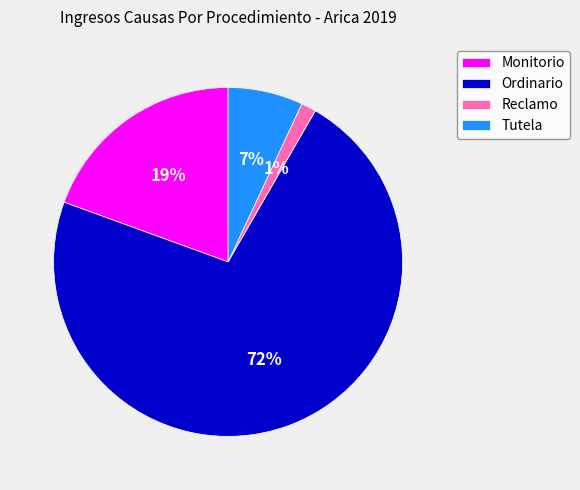

True or false: Reclamo accounts for 1% of the total.

True